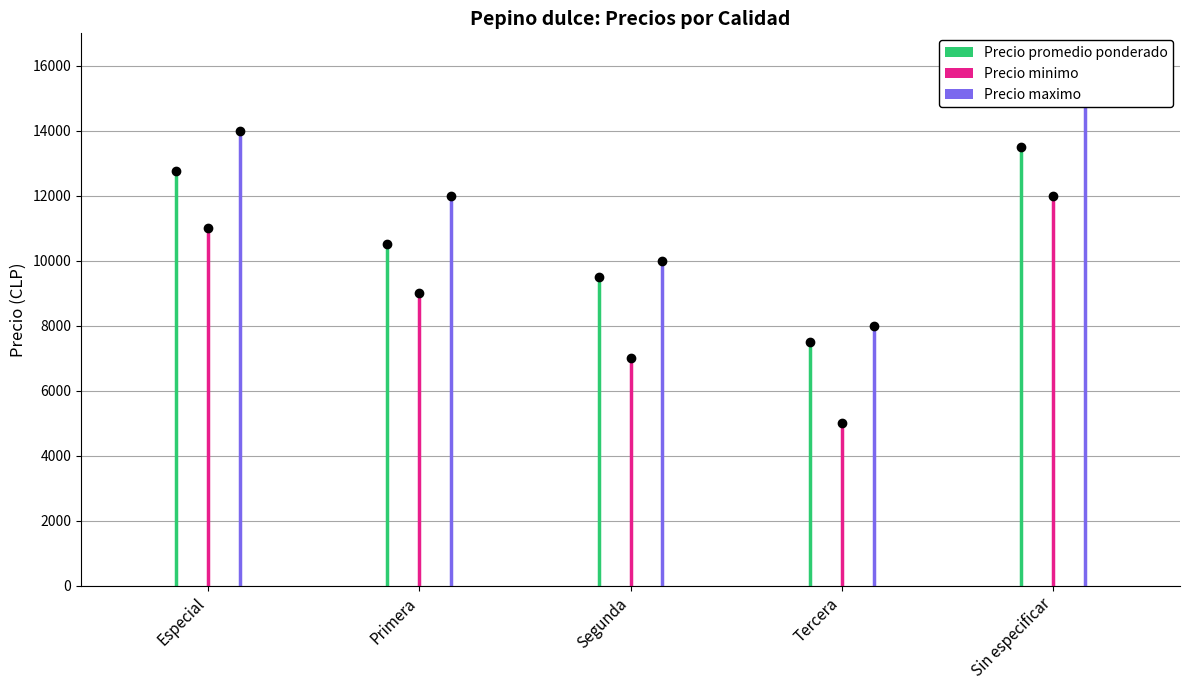

Rank the series by their average value, from lowest to highest.

Precio minimo, Precio promedio ponderado, Precio maximo